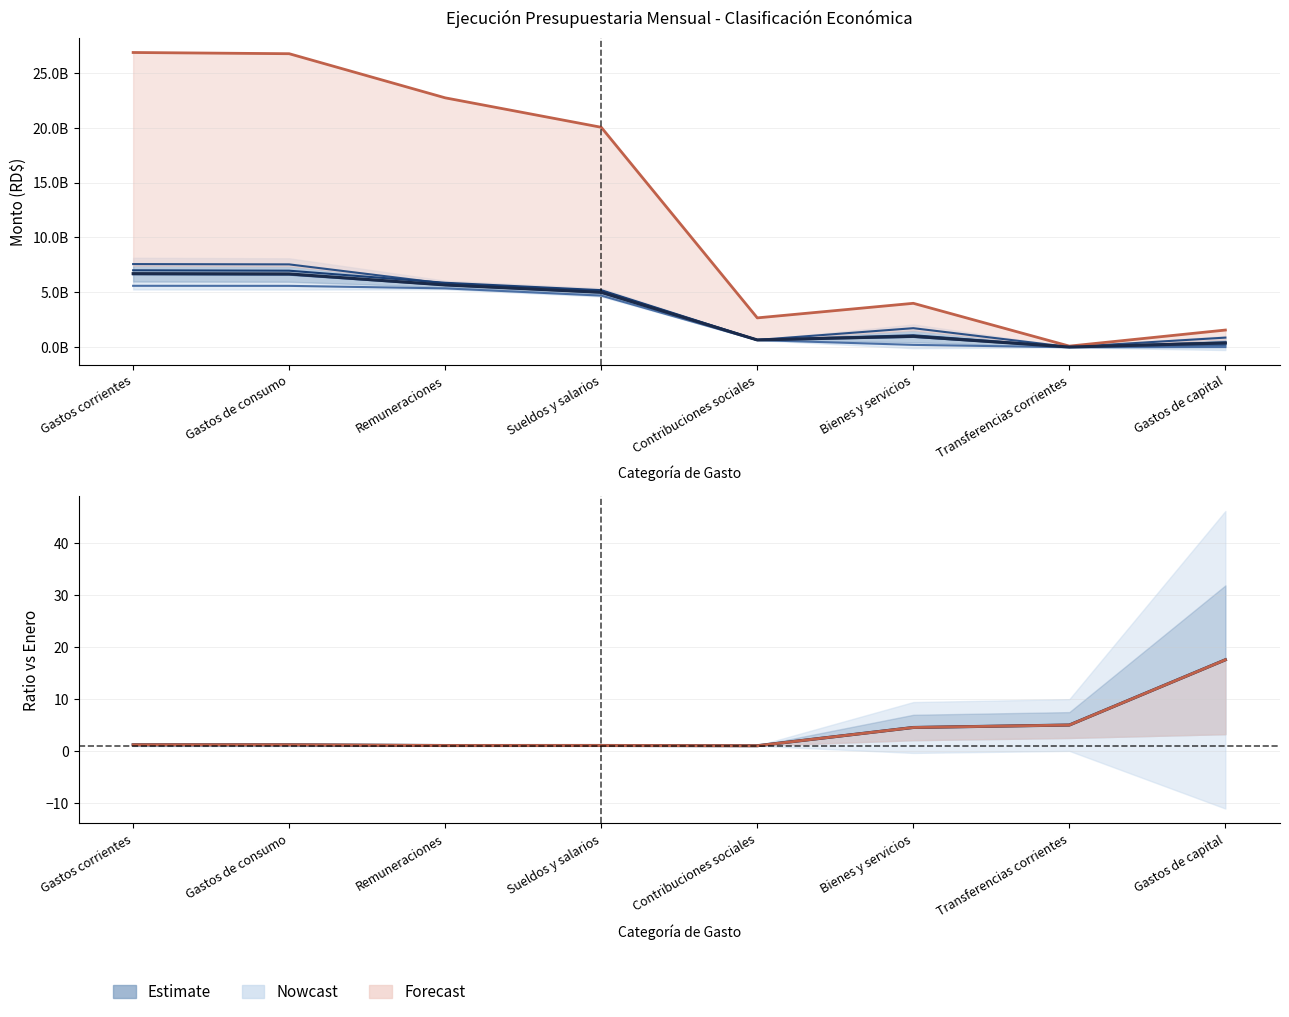

What is the difference between the maximum and minimum values in the MARZO series?

7551294405.7